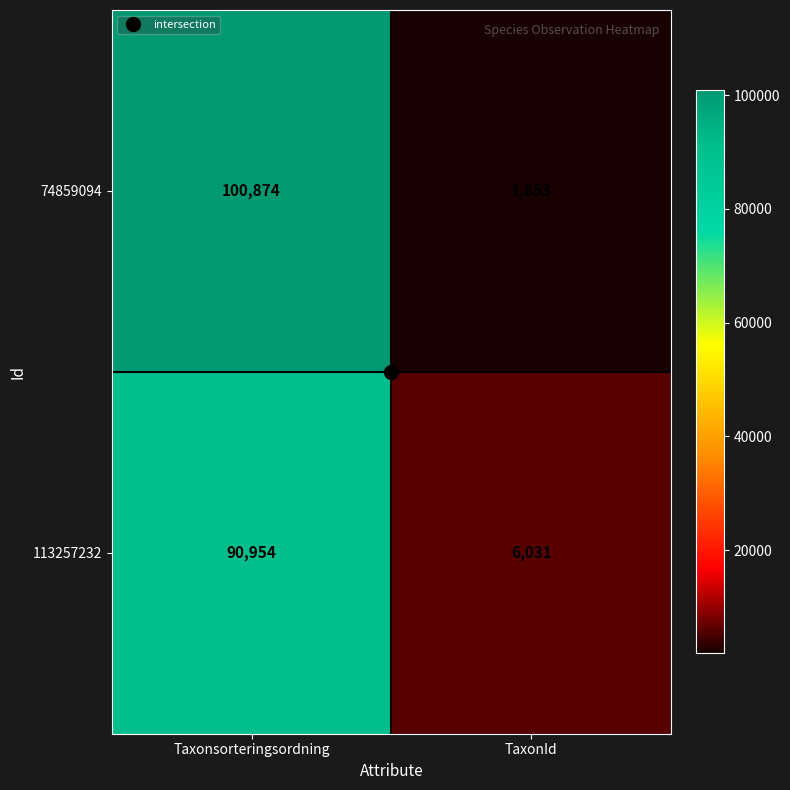

What is the smallest value displayed?

1853